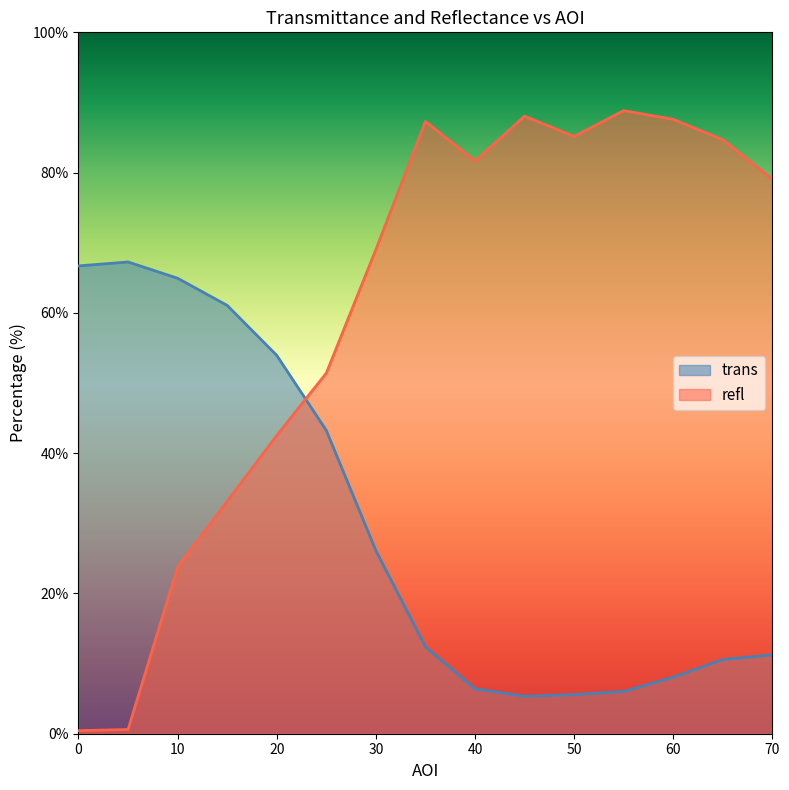

Does the chart have visible grid lines?

No